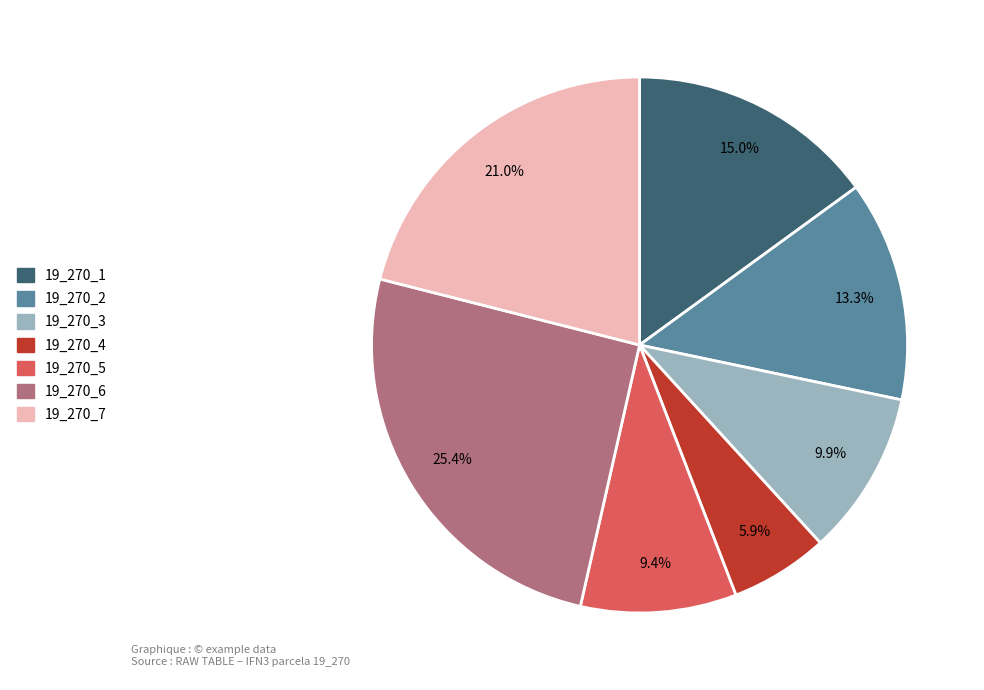

To the nearest percent, what portion does 19_270_2 represent?

13%